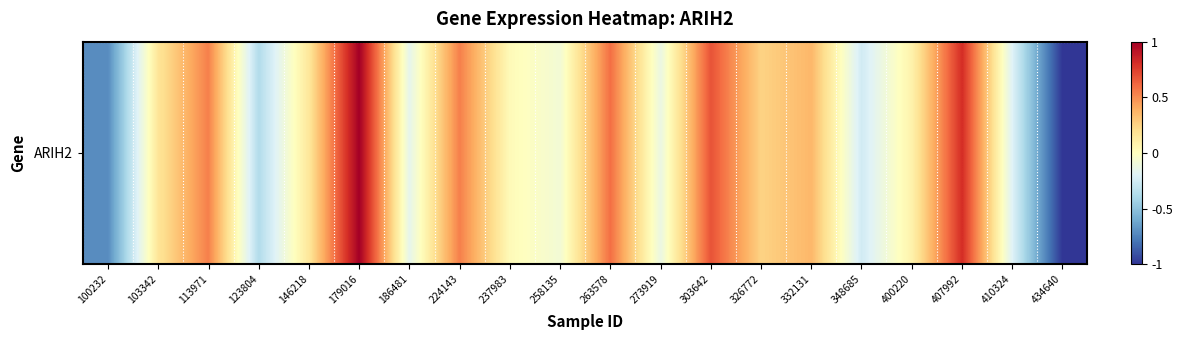

True or false: the data shows -0.3 at 348685.

True